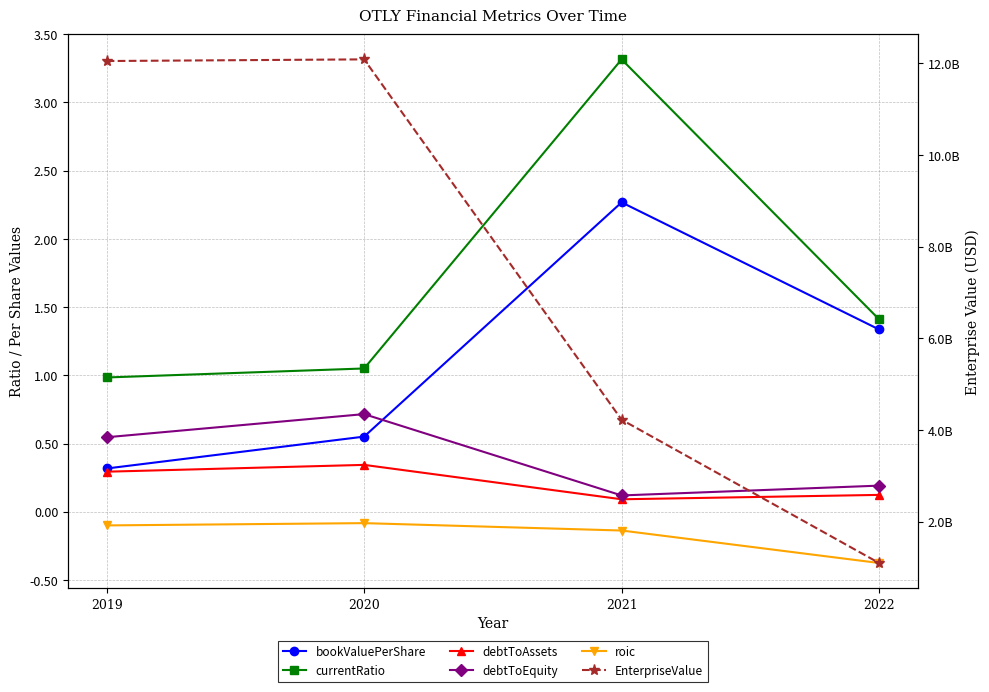

True or false: debtToAssets has a value of 0.3 at 2020.

True